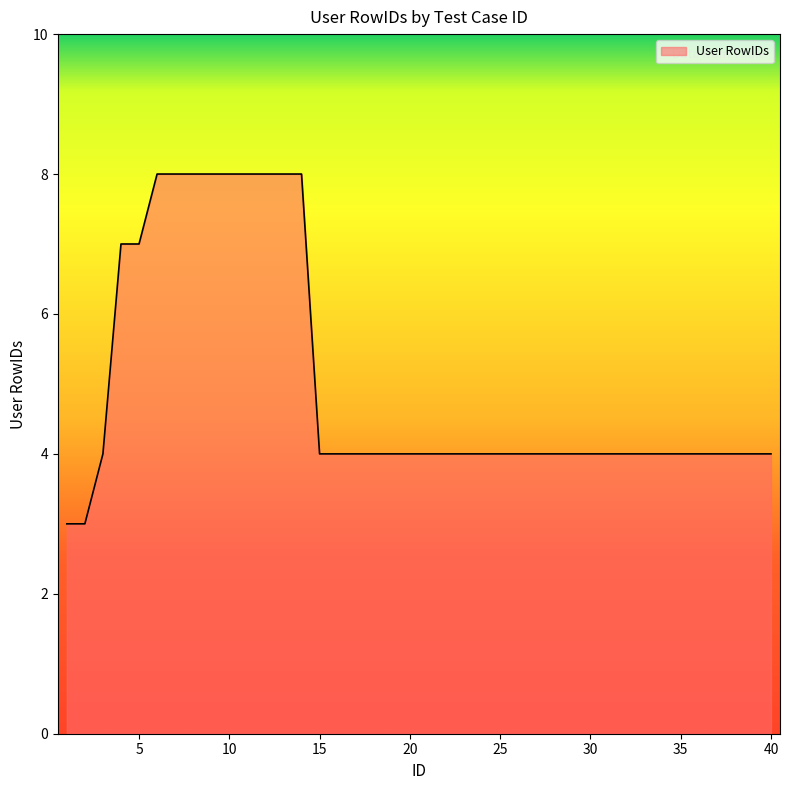

What is the maximum value shown in the chart?

8